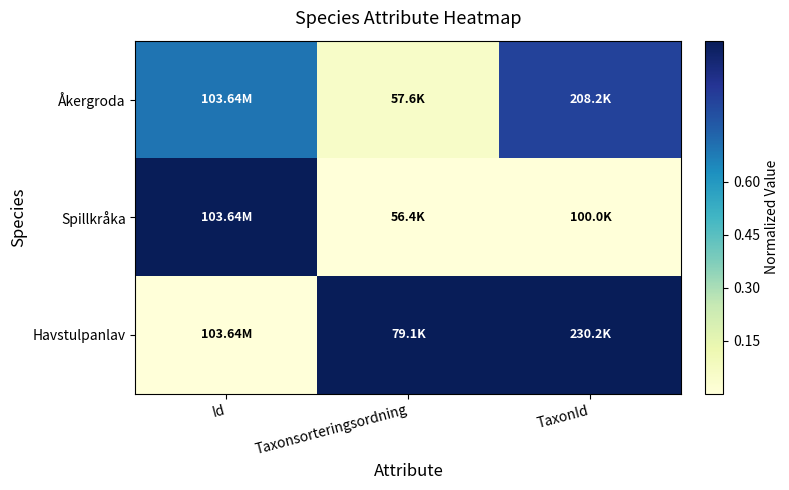

Reading right to left, extract all data points from this chart.

Åkergroda: TaxonId=0.8	Taxonsorteringsordning=0.1	Id=0.7
Spillkråka: TaxonId=0.0	Taxonsorteringsordning=0.0	Id=1.0
Havstulpanlav: TaxonId=1.0	Taxonsorteringsordning=1.0	Id=0.0